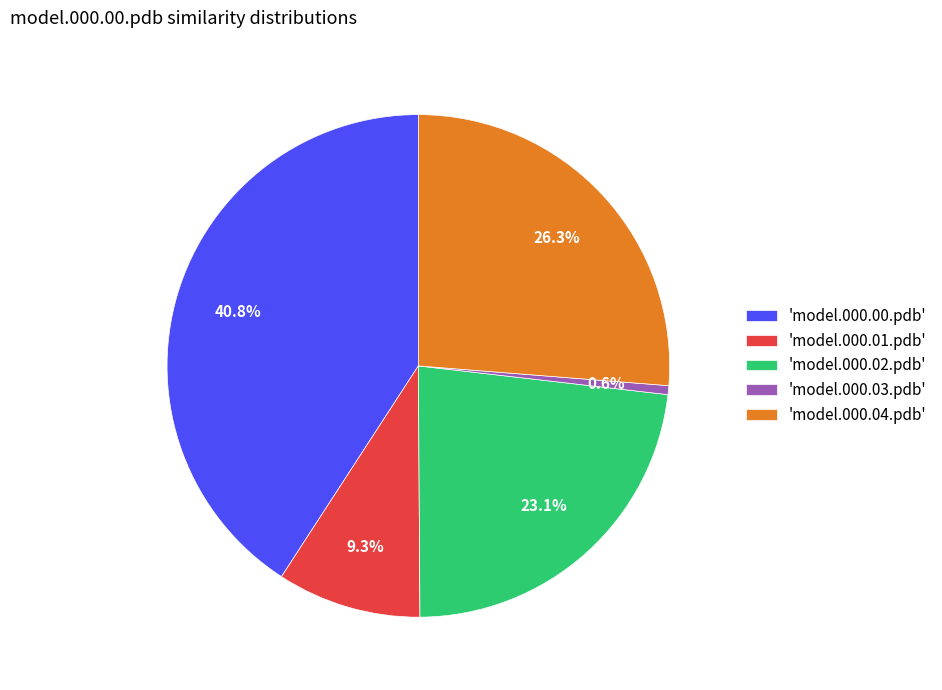

Count the number of slices in the pie.

5